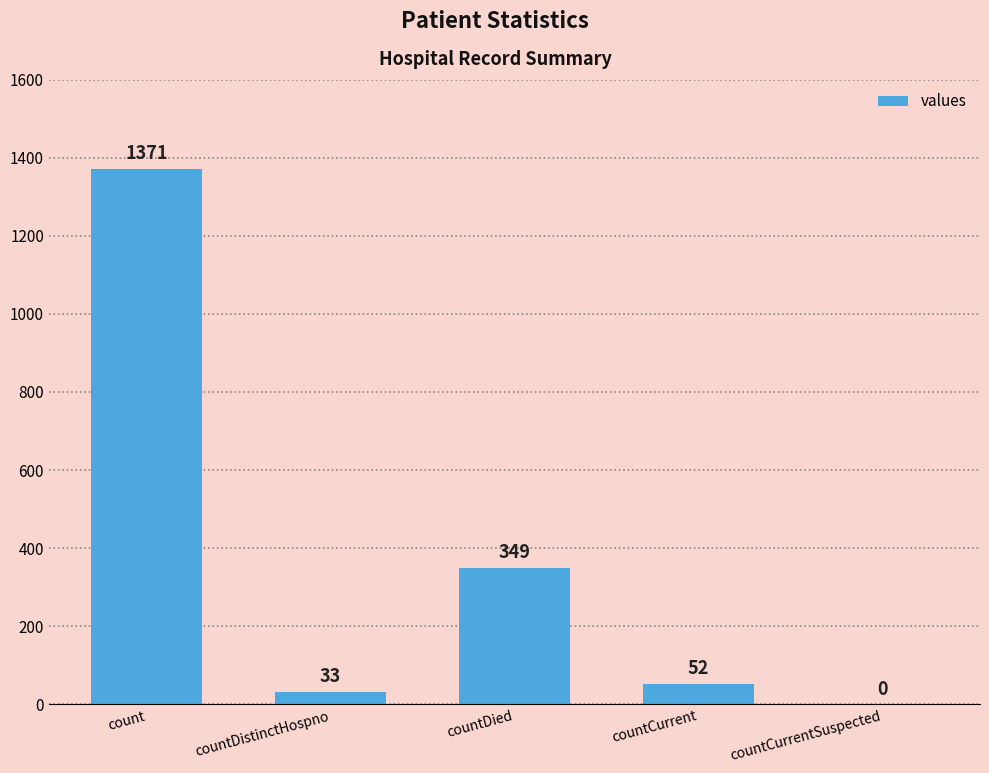

What is the sum of all values?

1805